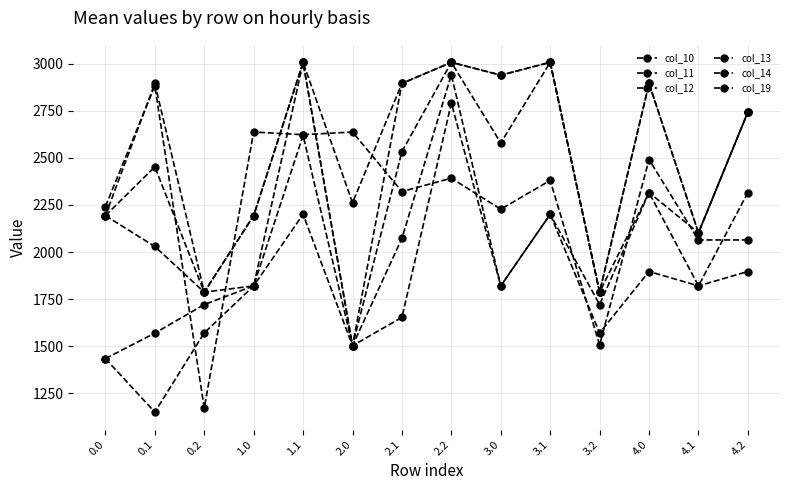

Which series has the largest range (max minus min)?

col_19